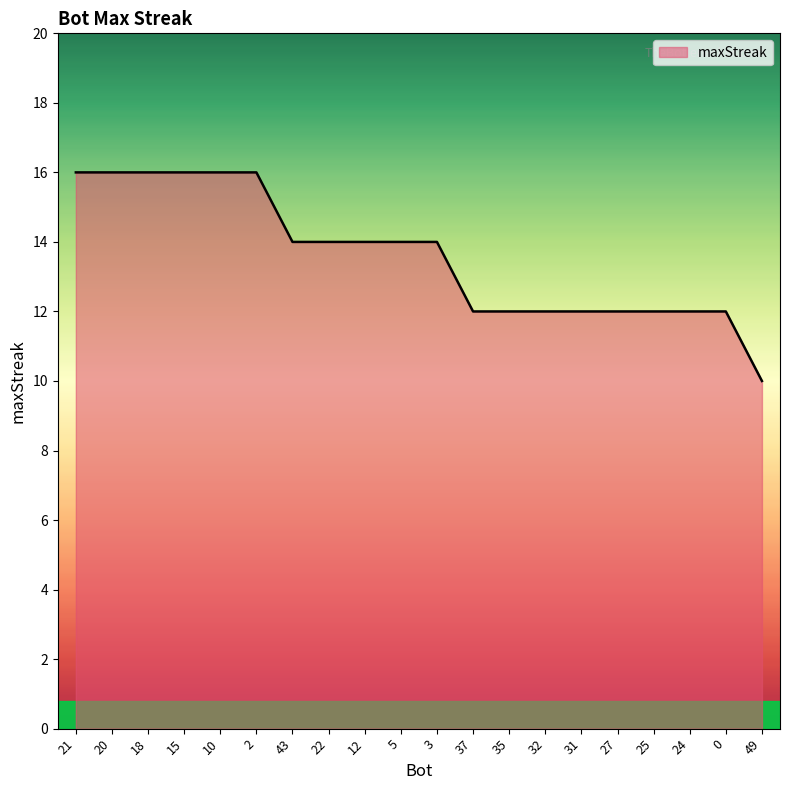

The chart shows a value of 12 at 0. True or false?

True